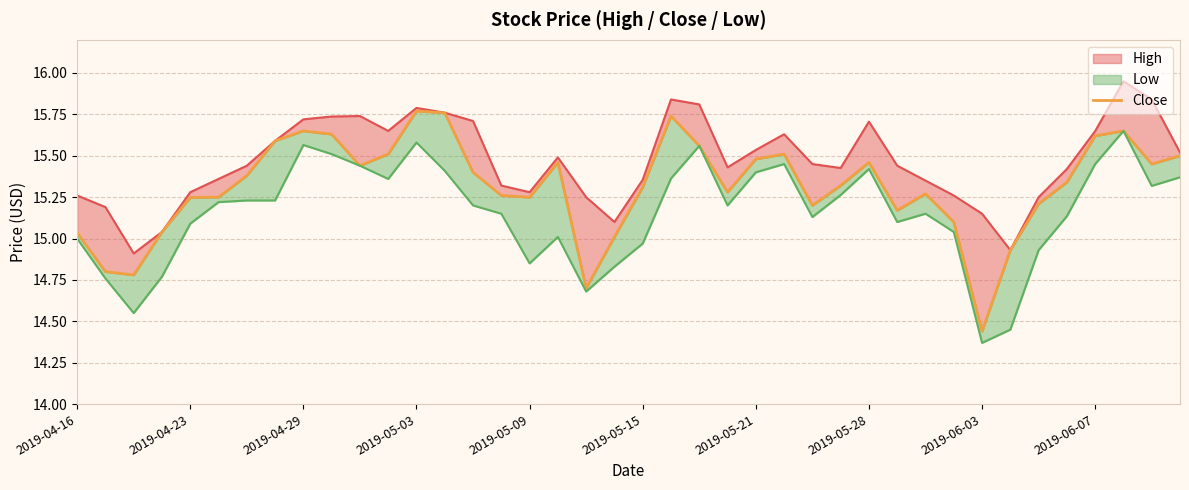

What is the difference between the maximum and minimum values?

1.3